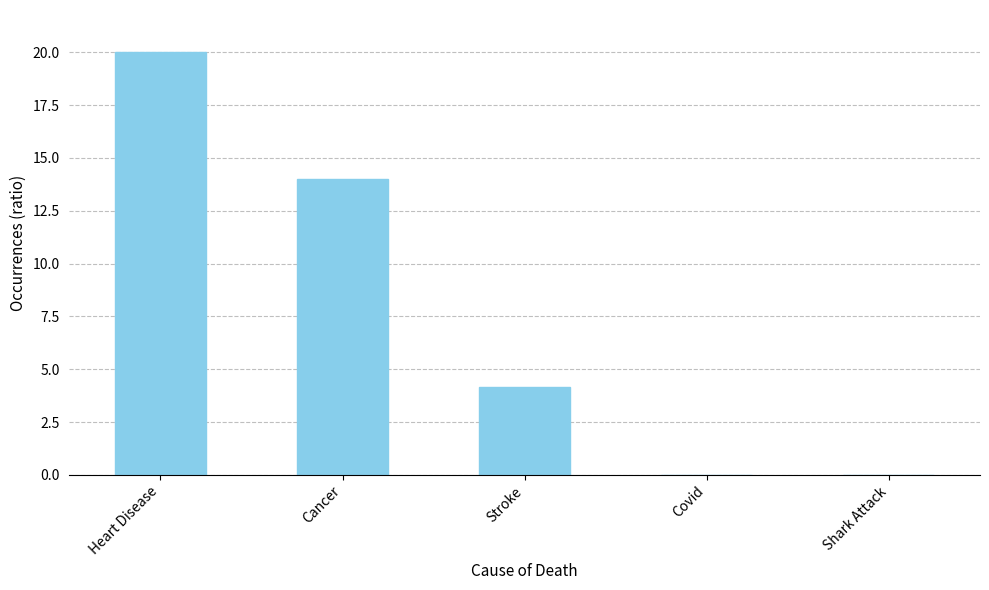

Which has a higher value, Cancer or Covid?

Cancer